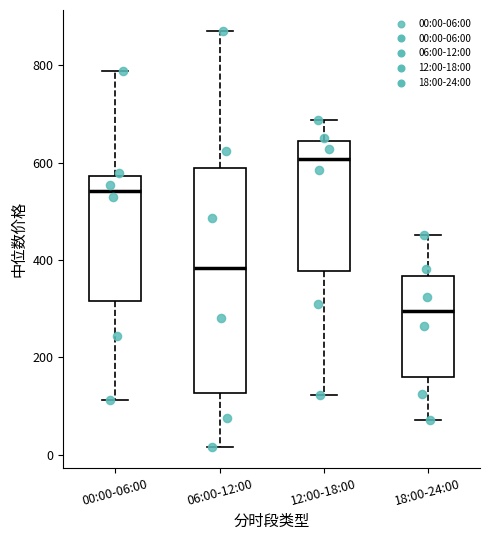

Comparing the boxes themselves (not the whiskers), which one is the tallest?

06:00-12:00